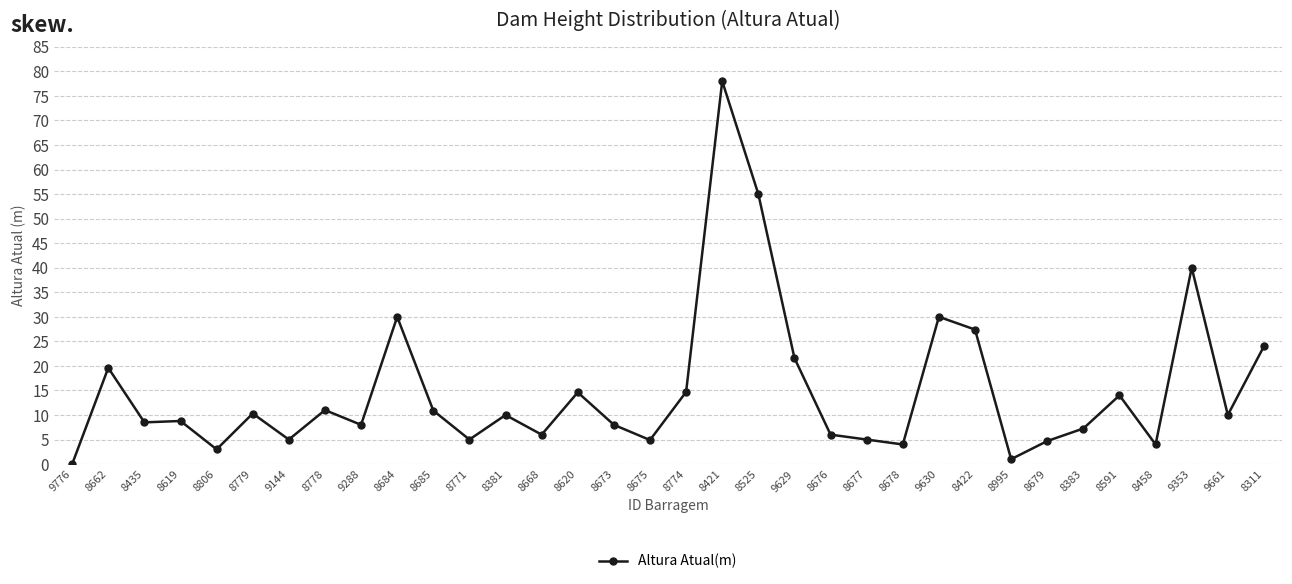

True or false: there are more than 0 points higher than both neighbors.

True